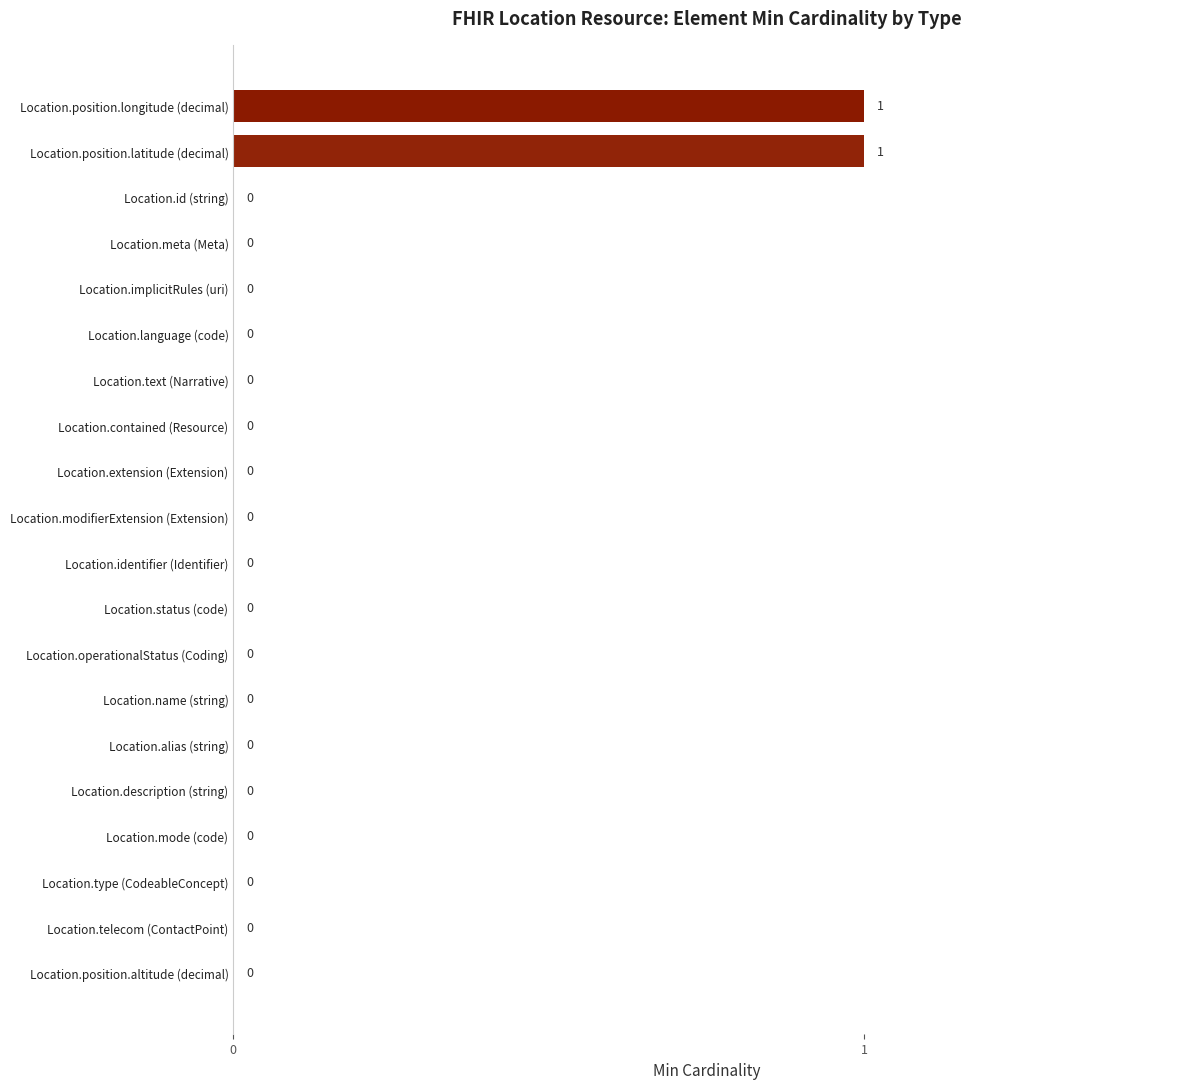

The value at Location.id (string) is 0. True or false?

True